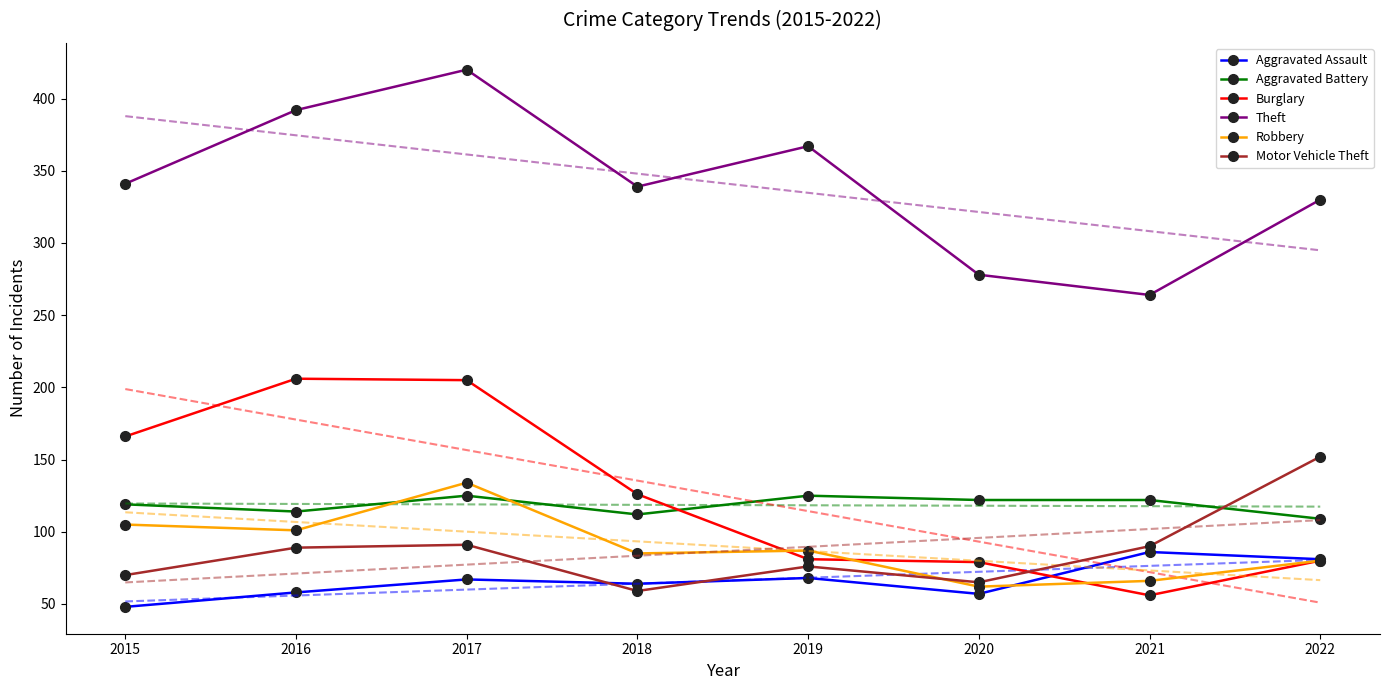

What is the spread (max minus min) of values at 2022?

250